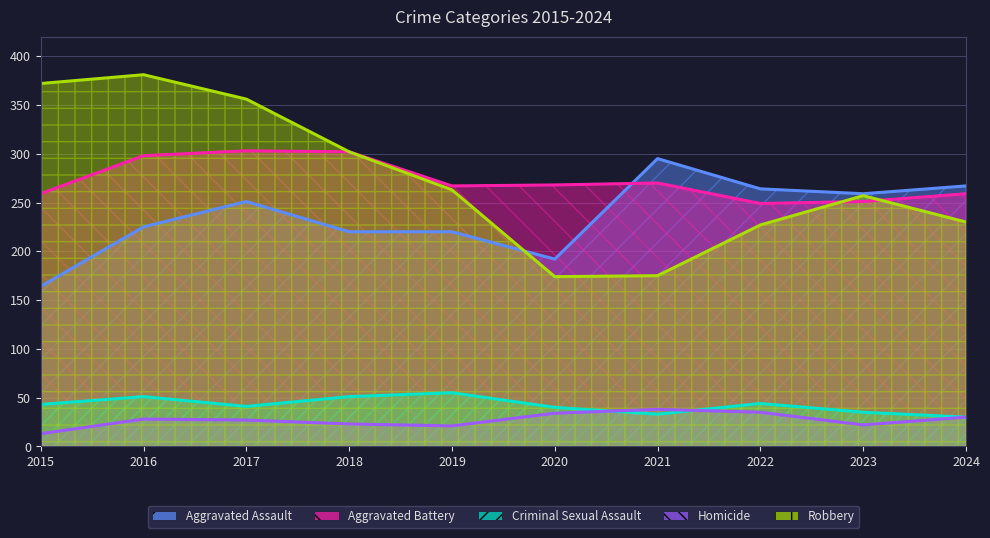

What is the spread (max minus min) of values at 2024?

237